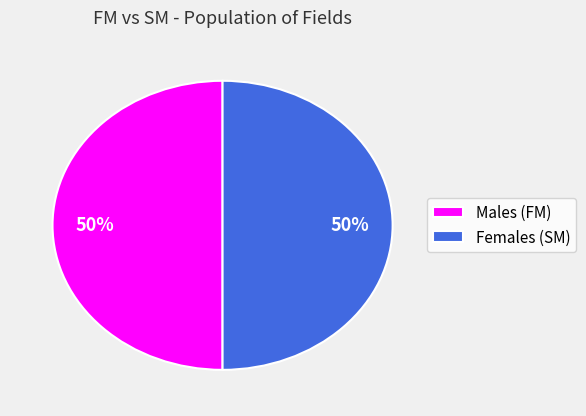

To the nearest percent, what is the difference between the largest and smallest slice percentages?

0%